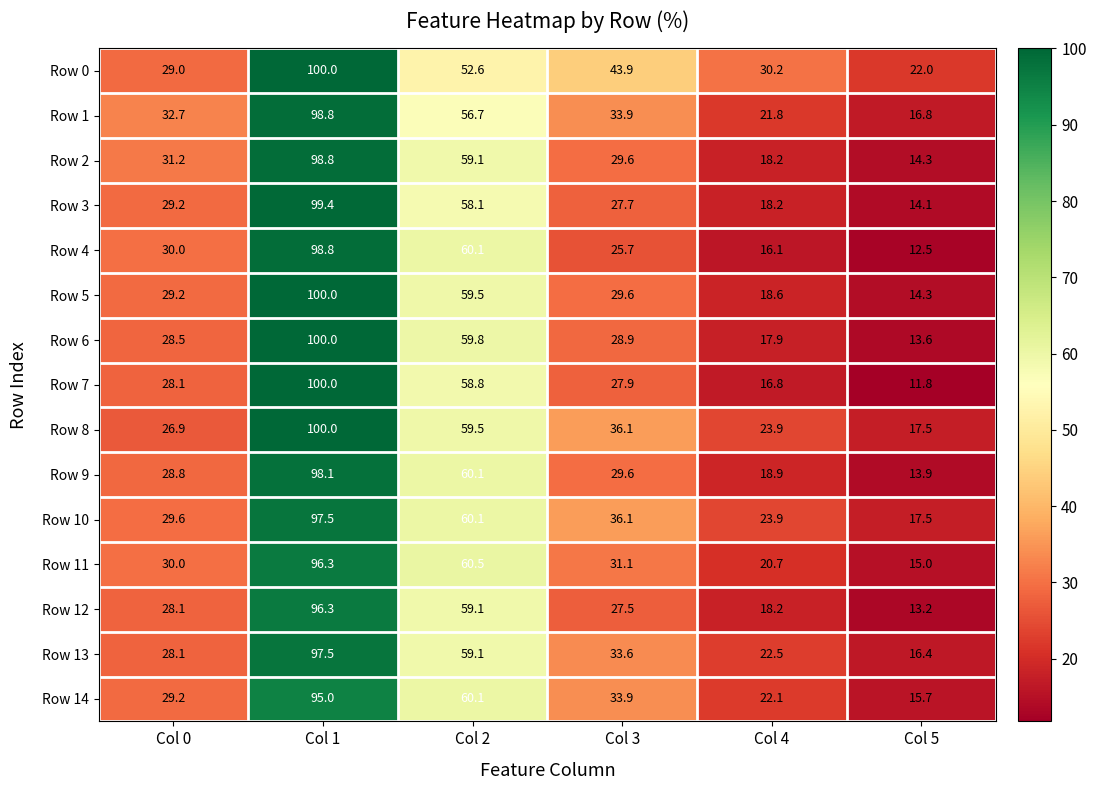

At how many categories does at least one series exceed 20?

6